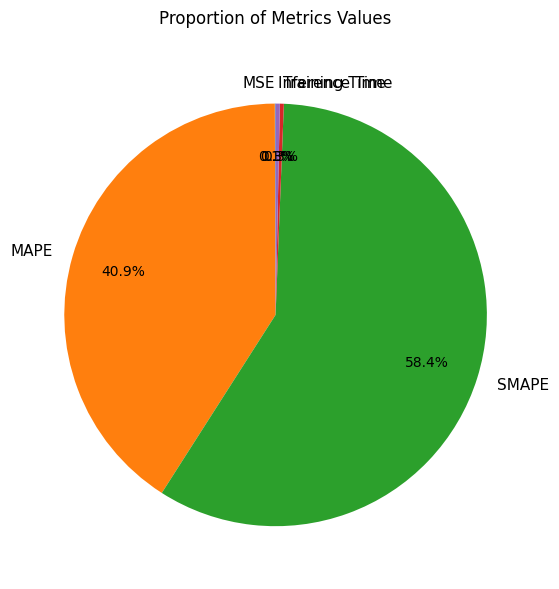

What percentage is the SMAPE slice, to the nearest percent?

58%